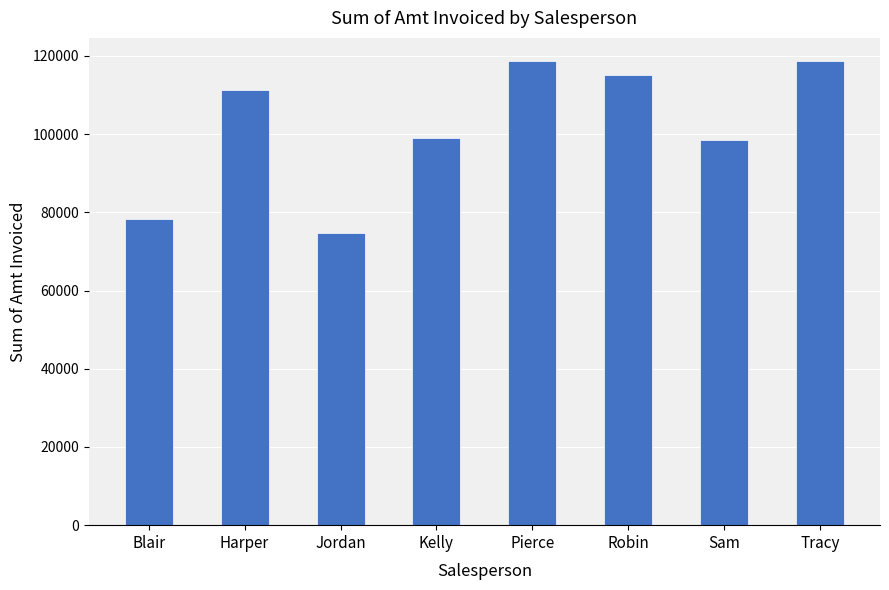

What is the change in value from Blair to Kelly?

+20824